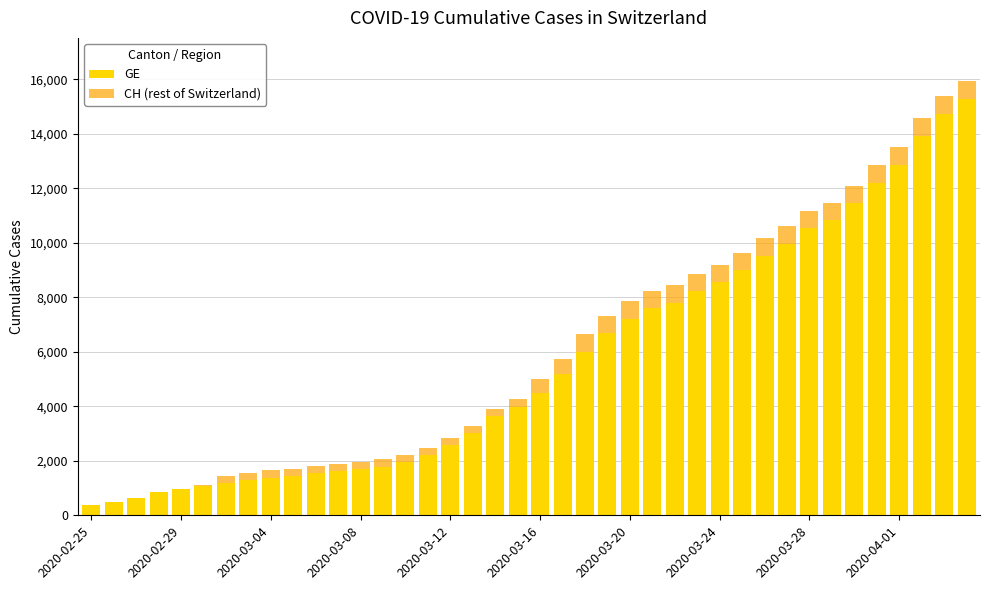

What is the maximum value for GE?

15284